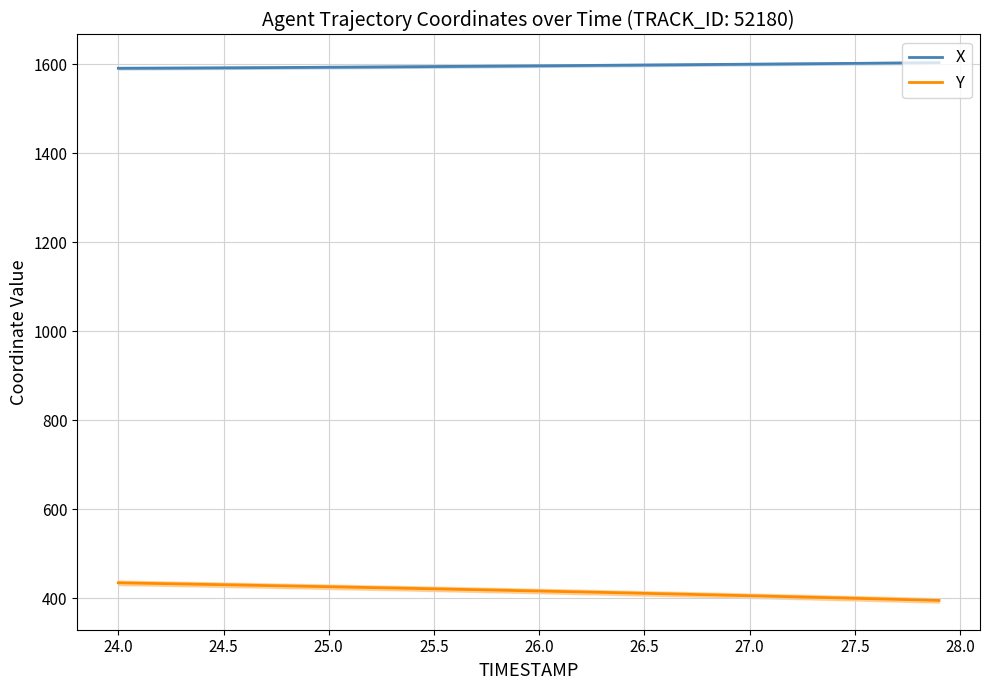

The value of X at 26.5 is 1022.7. True or false?

False